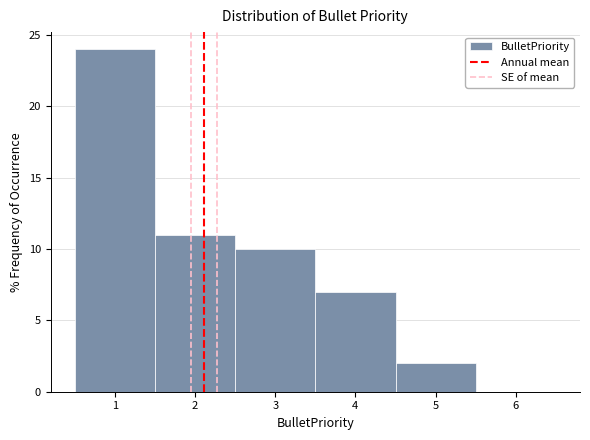

Reading left to right, transcribe this chart: for each bar, give the range it covers on the x-axis and its height. The values are not printed on the chart, so give them approximately, as read against the axis.

0.5 to 1.5: 24
1.5 to 2.5: 11
2.5 to 3.5: 10
3.5 to 4.5: 7
4.5 to 5.5: 2
5.5 to 6.5: 0